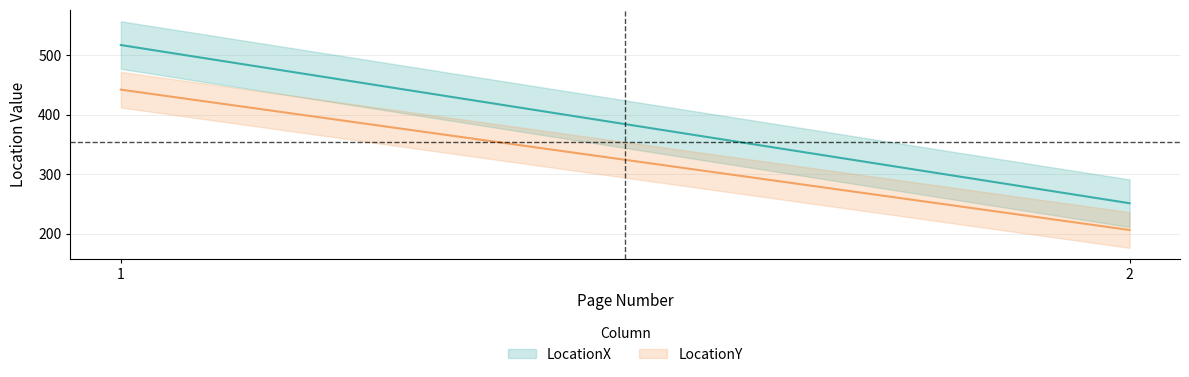

Which has a higher value, 2 or 1?

1